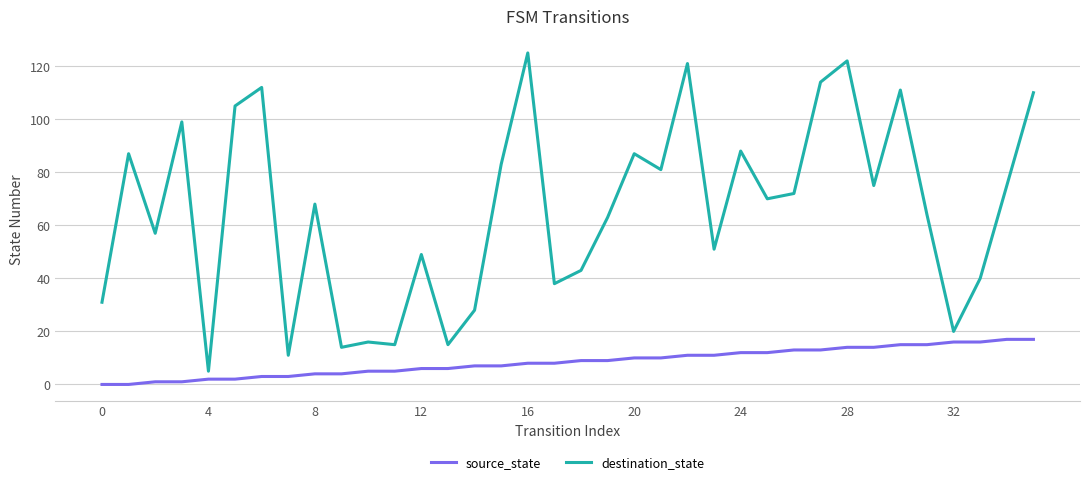

Which series has the largest total across all categories?

destination_state